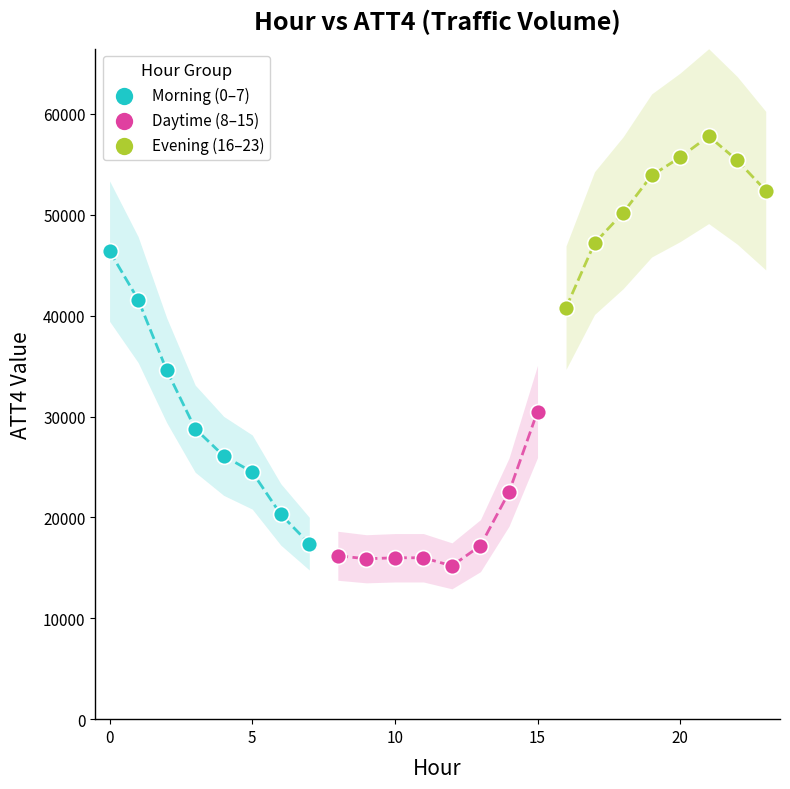

Which series reaches the minimum Y coordinate?

Daytime (8–15)